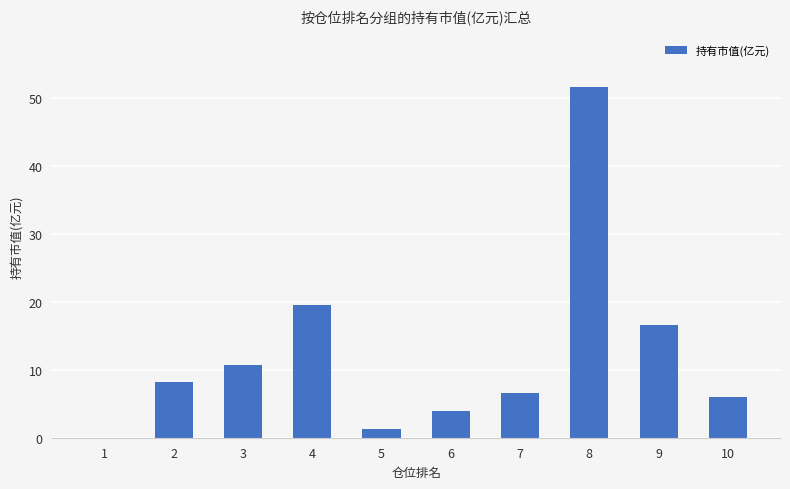

At which label is the value closest to 25?

4